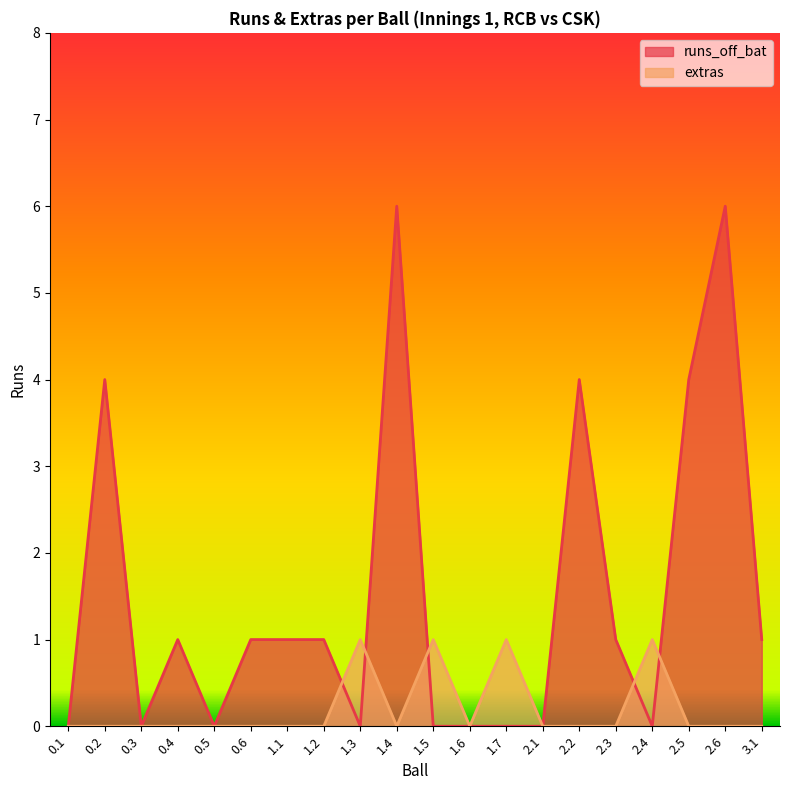

Does the chart display data point markers on the line(s)?

No